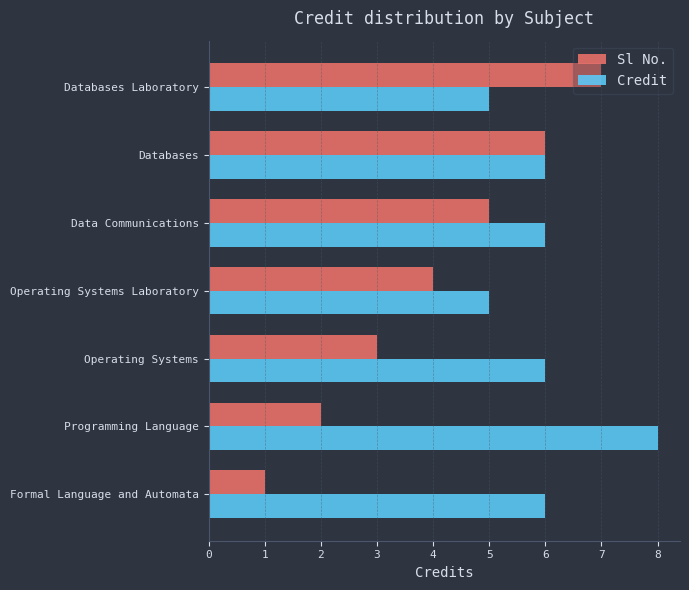

How many distinct data groups are displayed?

2